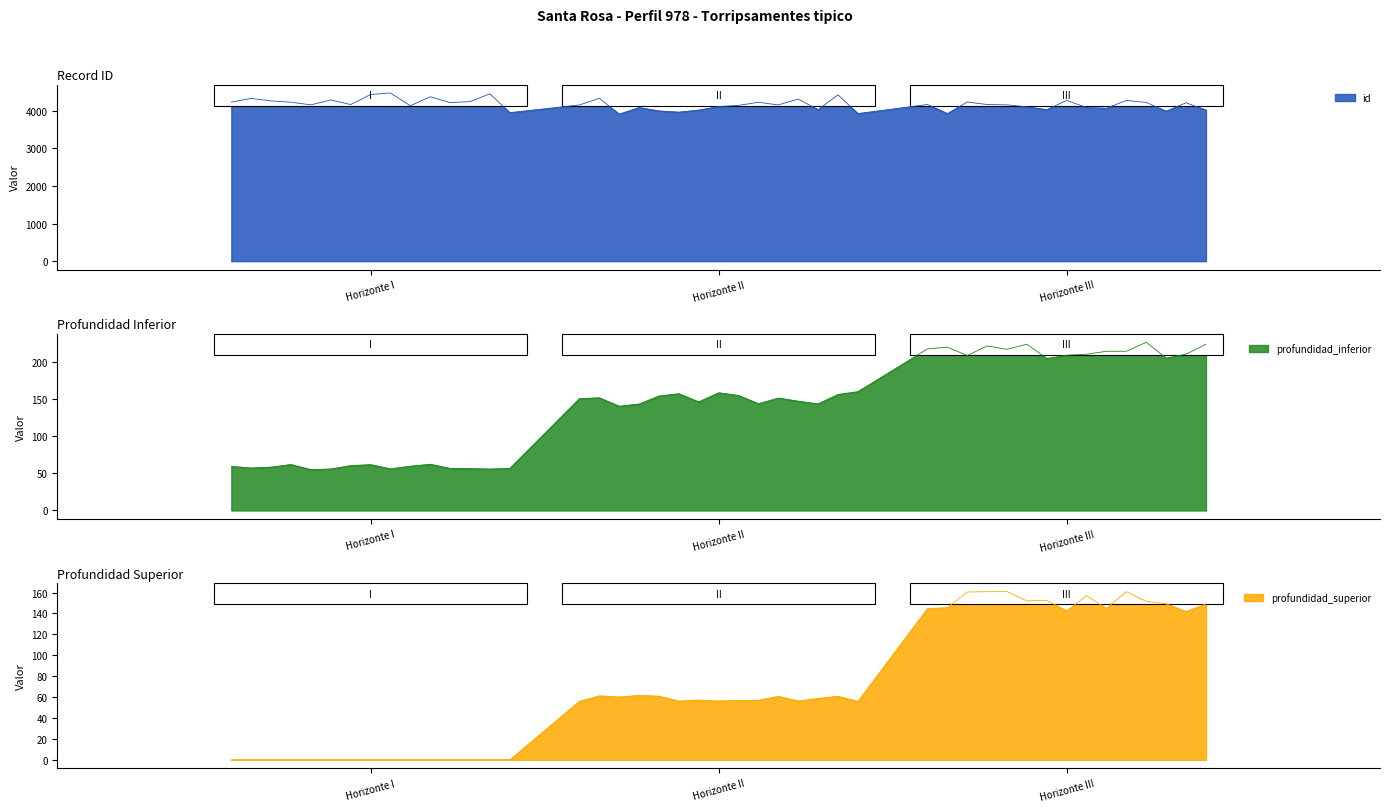

Which has a higher value, Horizonte I or Horizonte III?

Horizonte III